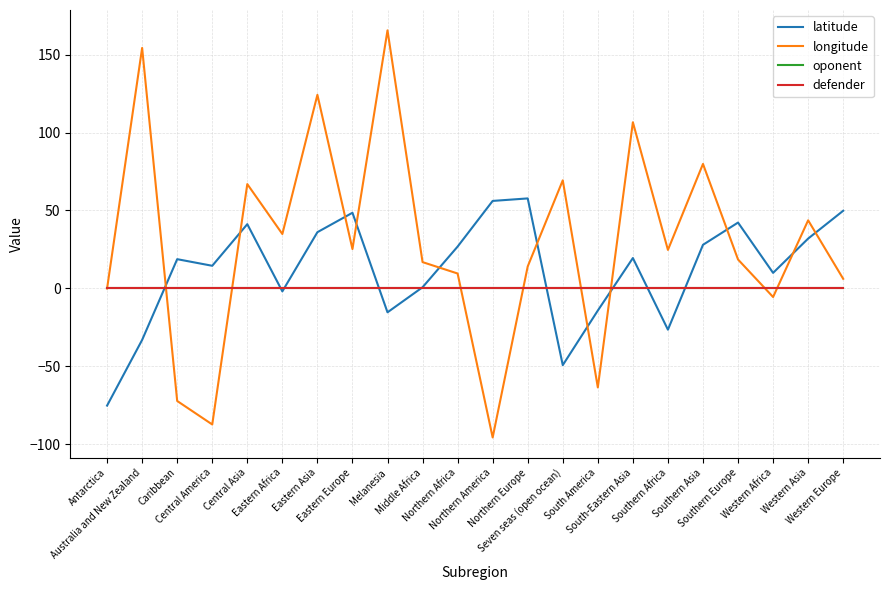

At which category does latitude reach its first local peak?

Caribbean